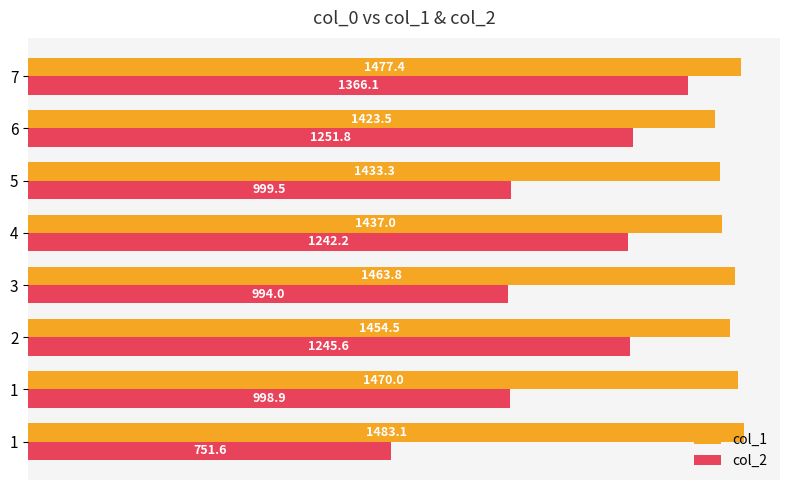

Reading left to right, transcribe all the data shown in this chart.

col_1: 1483.1	1470.0	1454.5	1463.8	1437.0	1433.3	1423.5	1477.4
col_2: 751.6	998.9	1245.6	994.0	1242.2	999.5	1251.8	1366.1